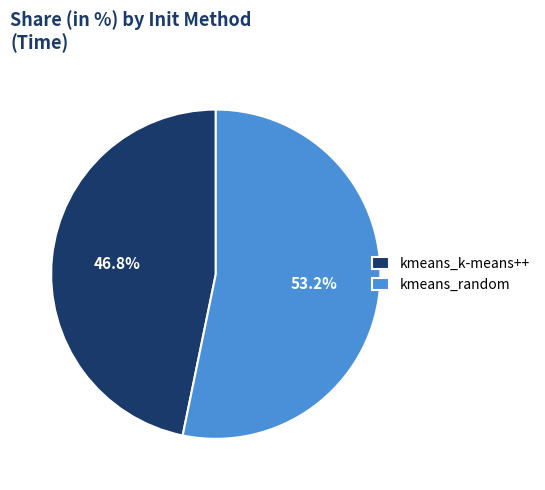

How much of the chart is everything except kmeans_random?

46.8%